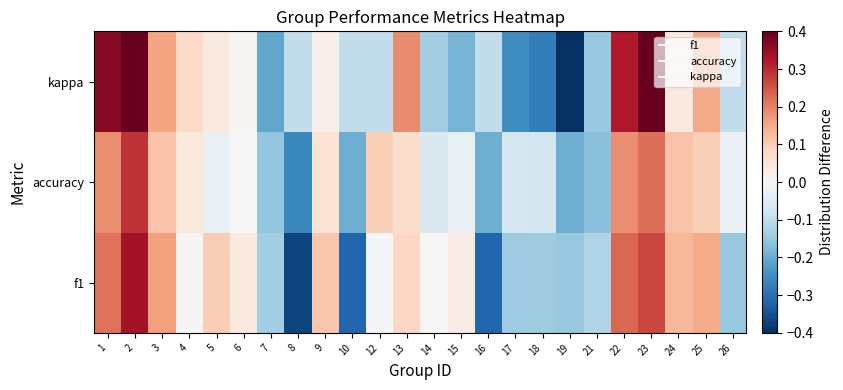

At how many categories does at least one series exceed 0?

14